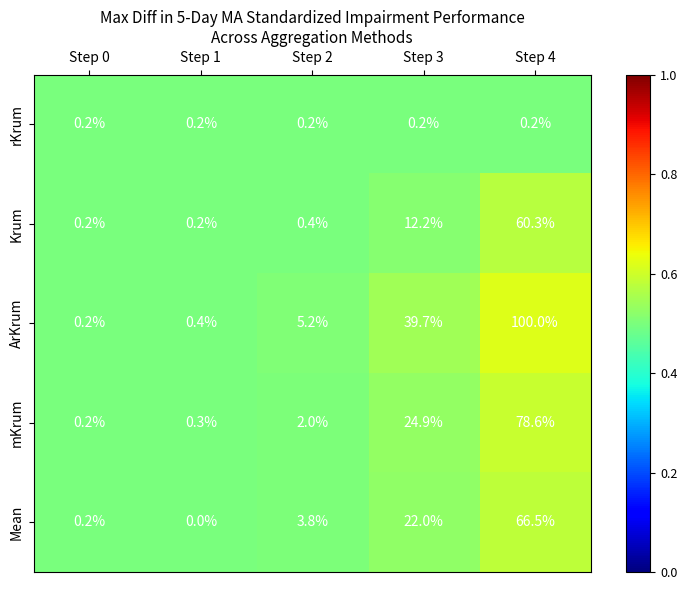

The mKrum series shows 2.8 at Step 2. True or false?

False